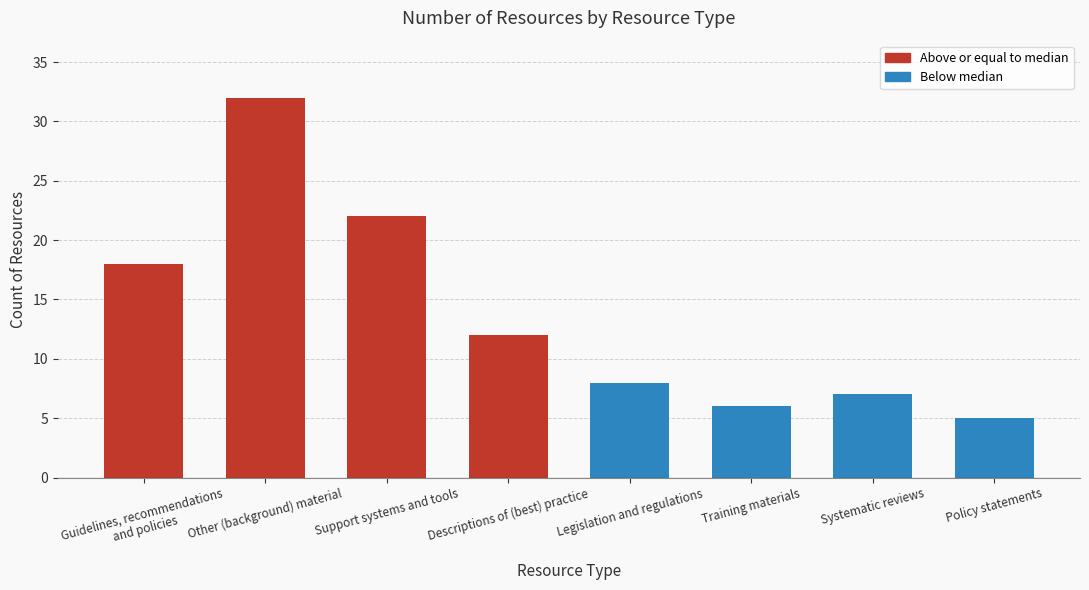

What is the difference between the maximum and minimum values?

27